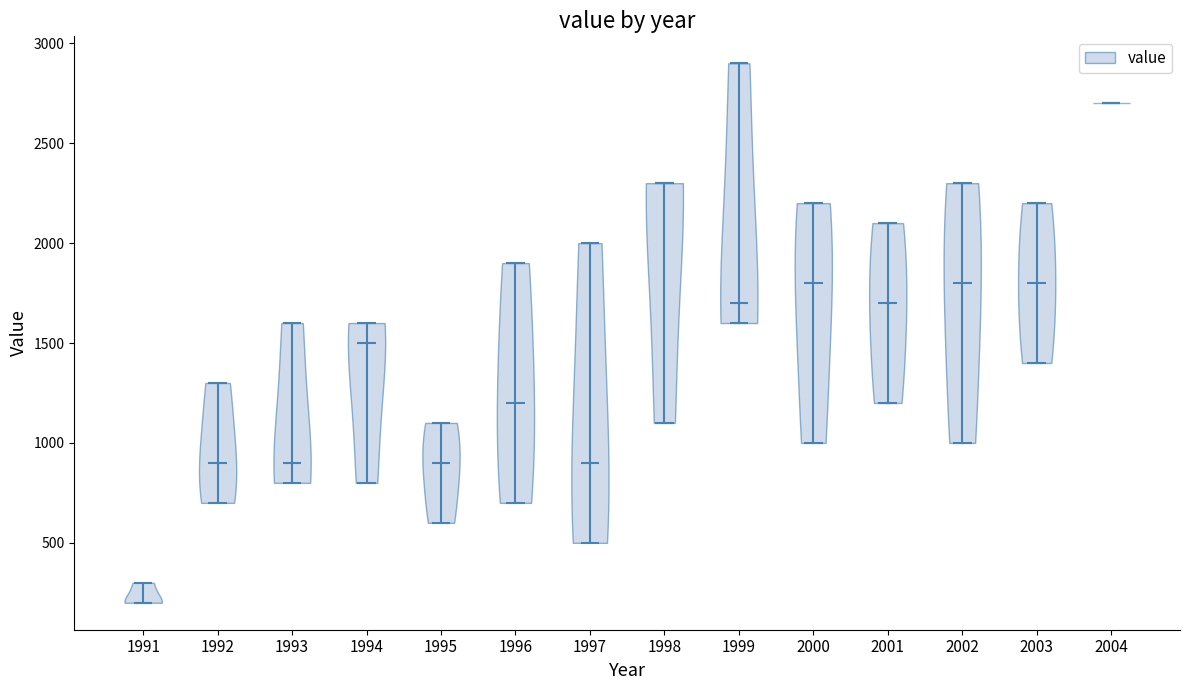

Which violin has the highest median line?

2004